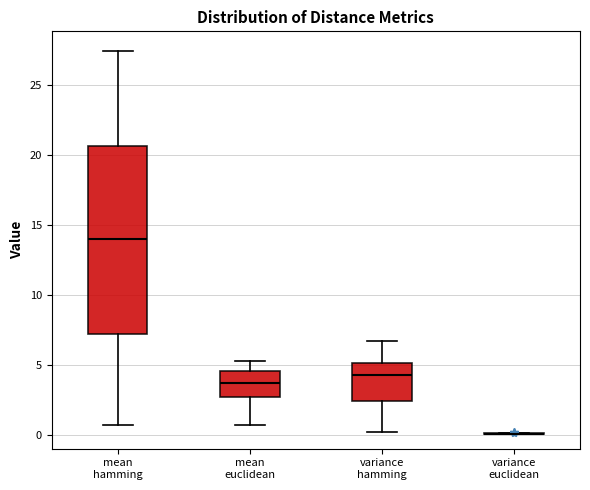

Which box is the tallest, from its lower edge to its upper edge?

mean hamming